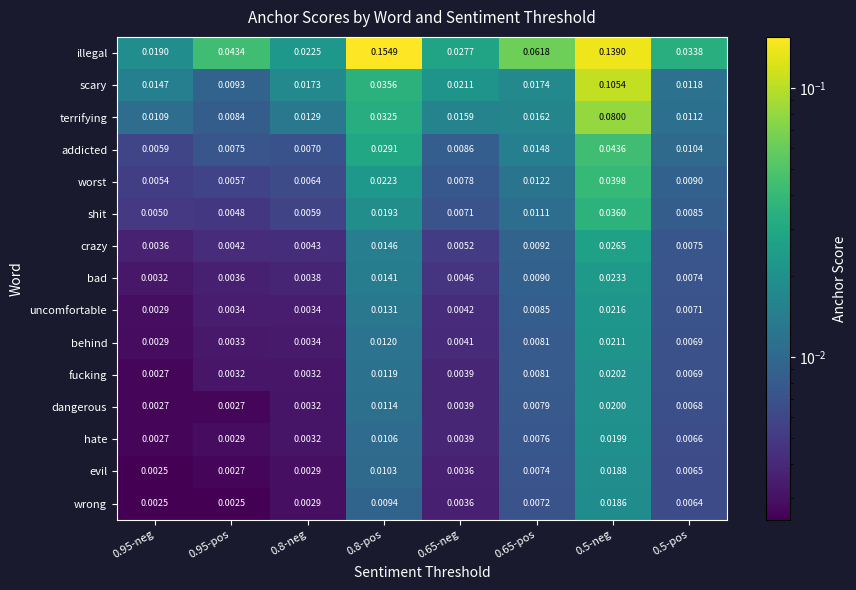

Which series has the largest total across all categories?

illegal